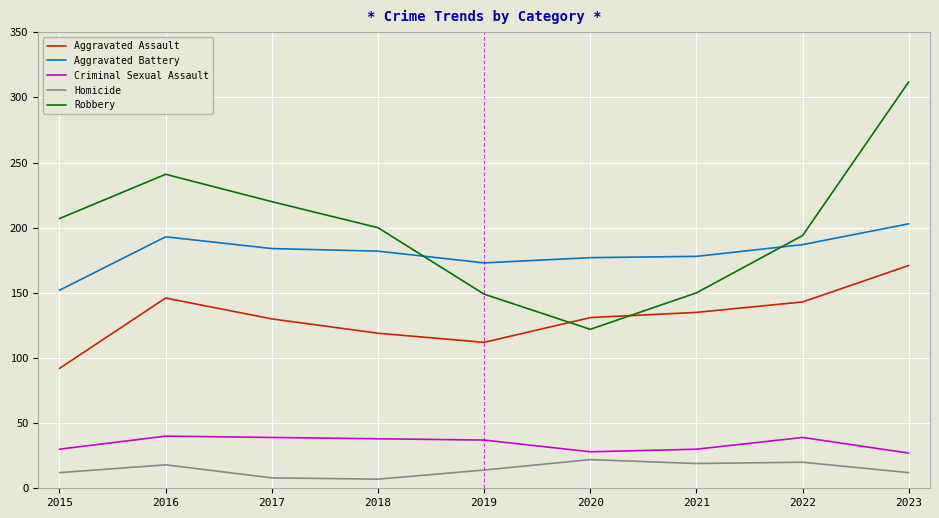

Which series has the largest range (max minus min)?

Robbery